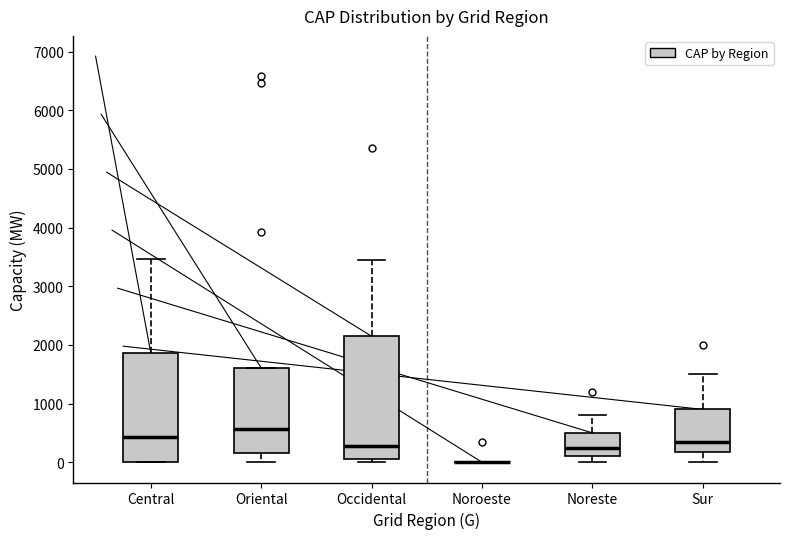

Reading left to right, read every box against the y-axis: the position of its median line, the range the box covers, and the ends of its whiskers. The values are not printed on the chart, so give them approximately, as read against the axis.

Central: median 400, box 0 to 1900, whiskers 0 to 3500
Oriental: median 600, box 100 to 1600, whiskers 0 to 1600
Occidental: median 300, box 100 to 2100, whiskers 0 to 3400
Noroeste: box collapsed to a line at 0, whiskers 0 to 0
Noreste: median 300, box 100 to 500, whiskers 0 to 800
Sur: median 400, box 200 to 900, whiskers 0 to 1500